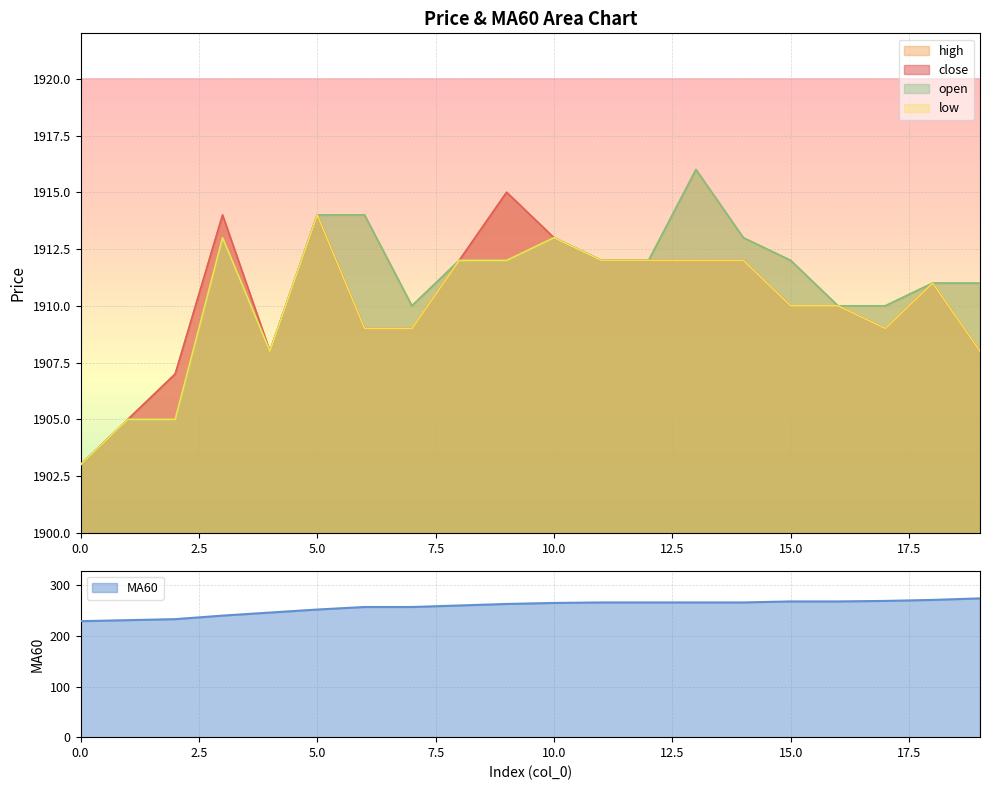

Rank the categories by MA60 value from lowest to highest.

0, 1, 2, 3, 4, 5, 6, 7, 8, 9, 10, 11, 12, 13, 14, 15, 16, 17, 18, 19